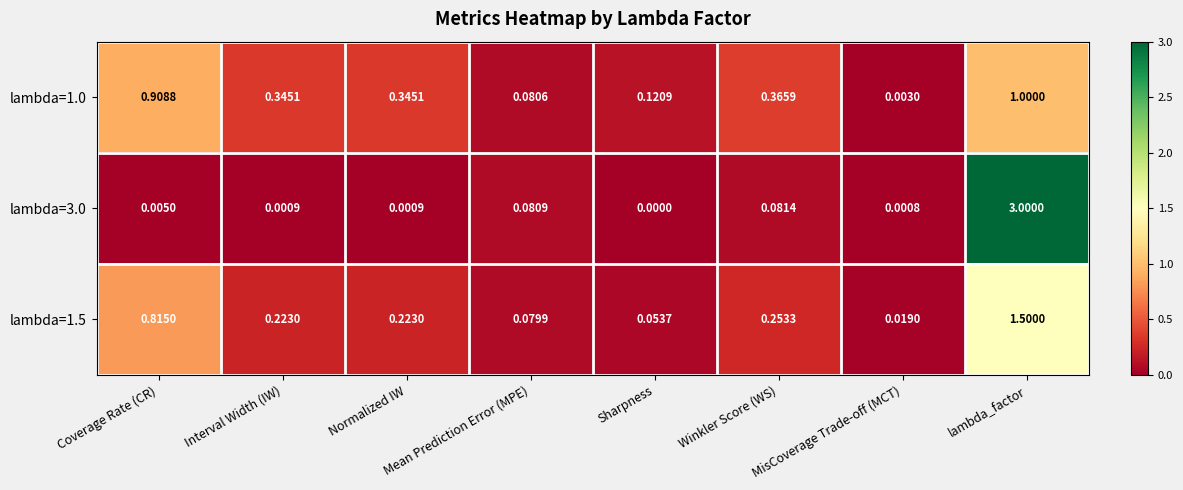

List the series in order of their overall mean, lowest first.

lambda=1.5, lambda=1.0, lambda=3.0